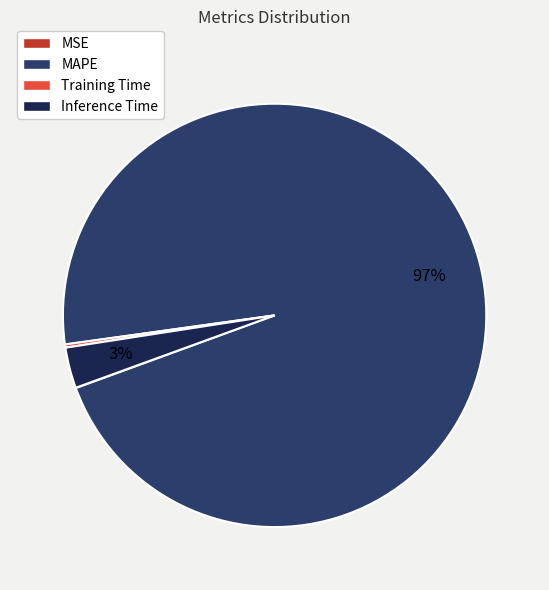

Which category has the biggest portion of the pie?

MAPE